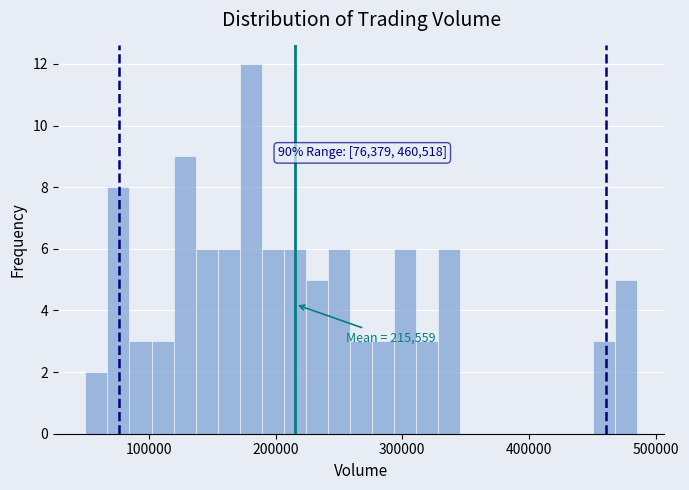

Around what value on the x-axis is the tallest bar? Give the approximate position of its centre, as read against the axis.

180000